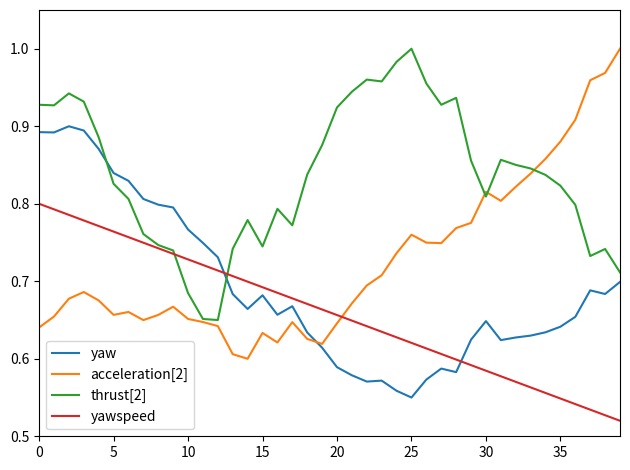

After their last crossing, which series has the higher values: acceleration[2] or yaw?

acceleration[2]